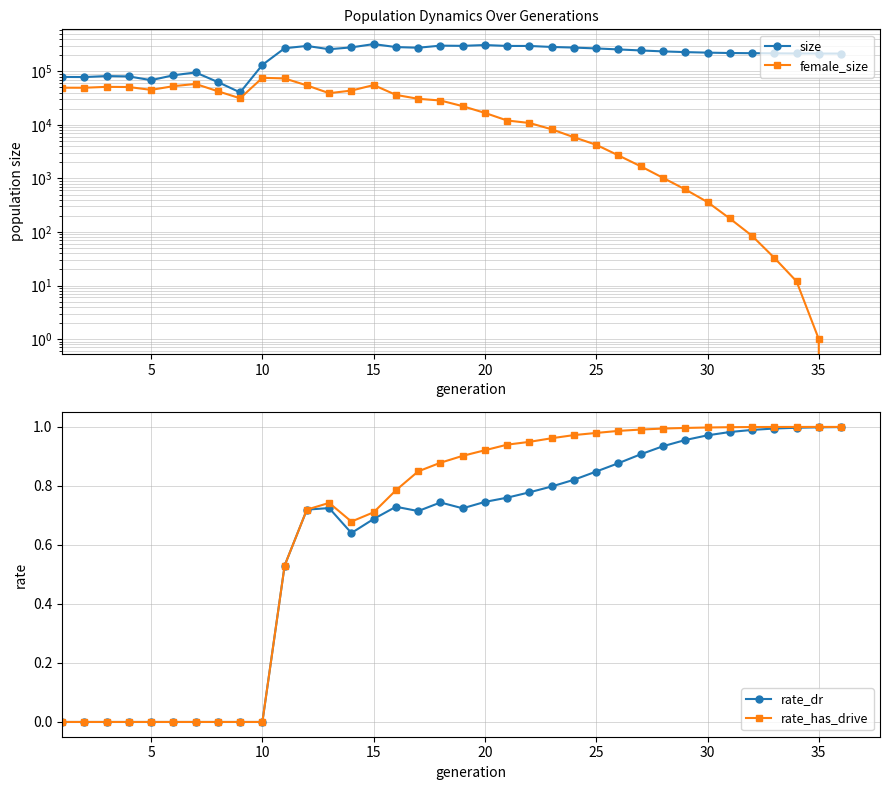

Which series has the largest total across all categories?

size